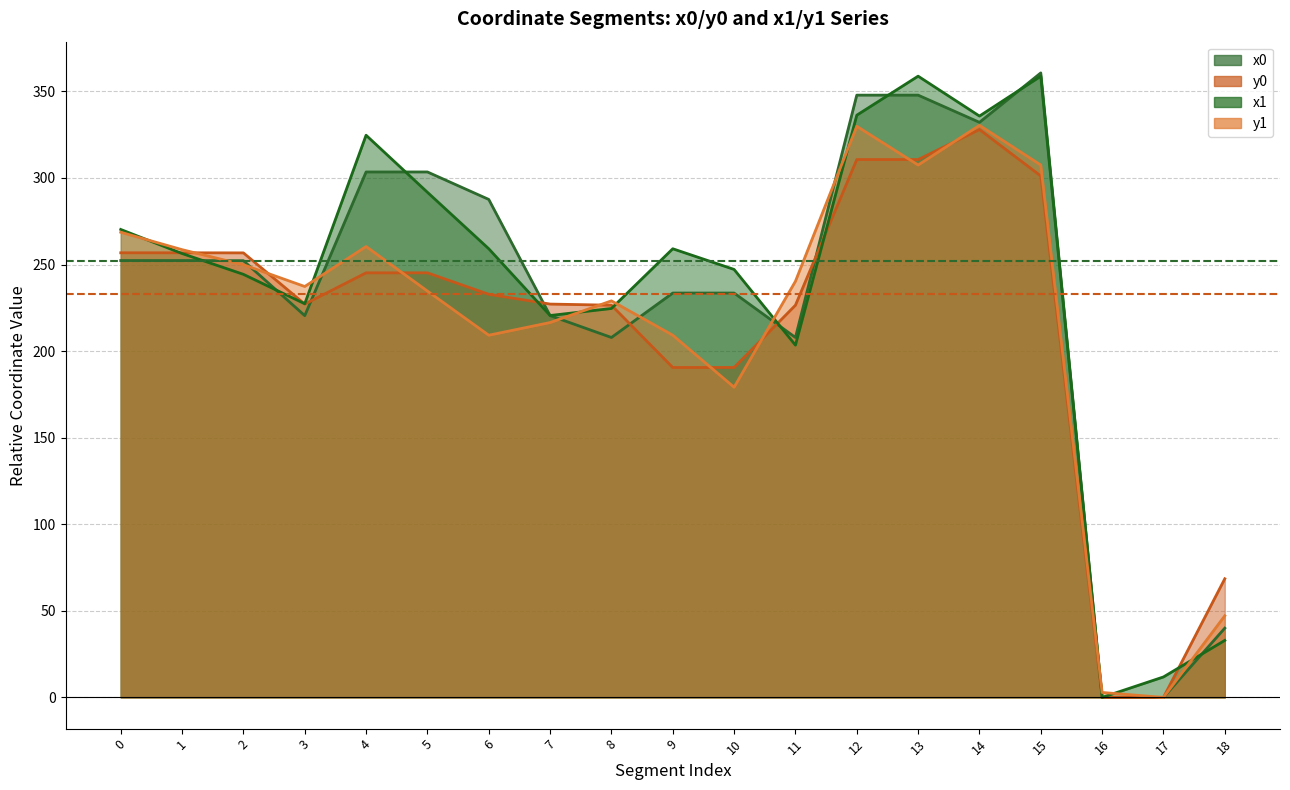

What is the maximum value for x0?

360.7